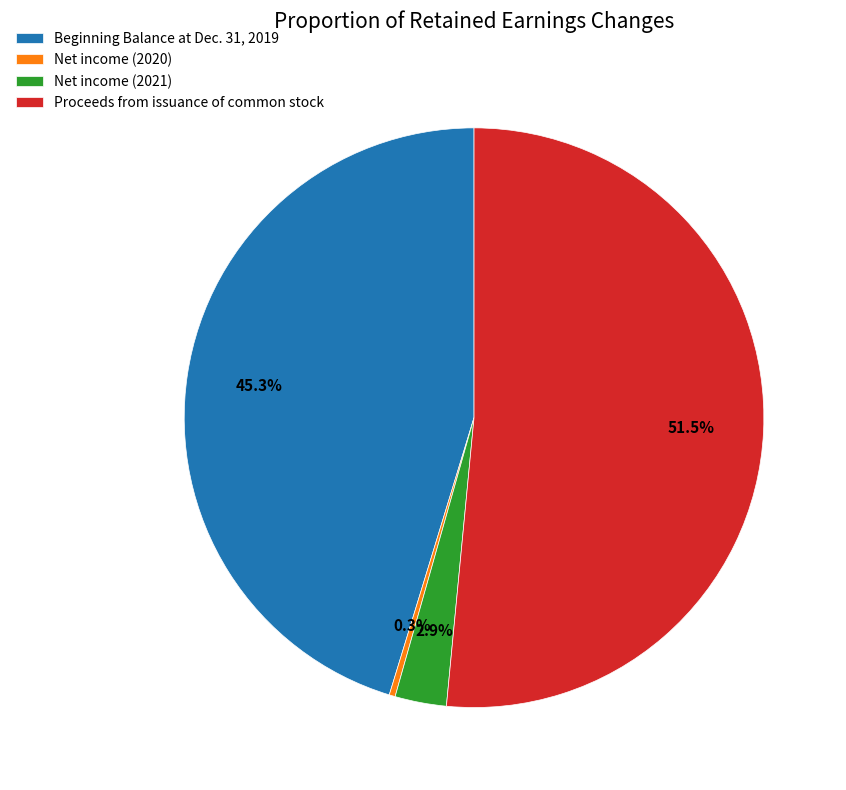

Count the number of slices in the pie.

4